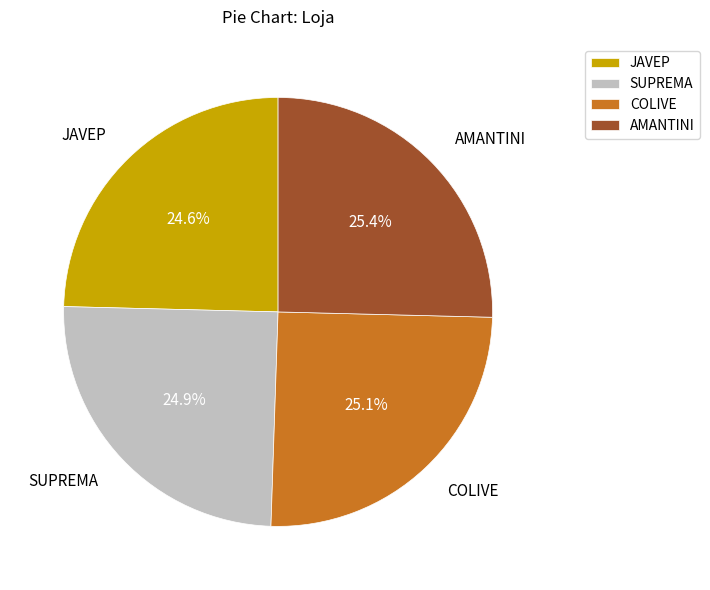

Between AMANTINI and SUPREMA, which is larger?

AMANTINI